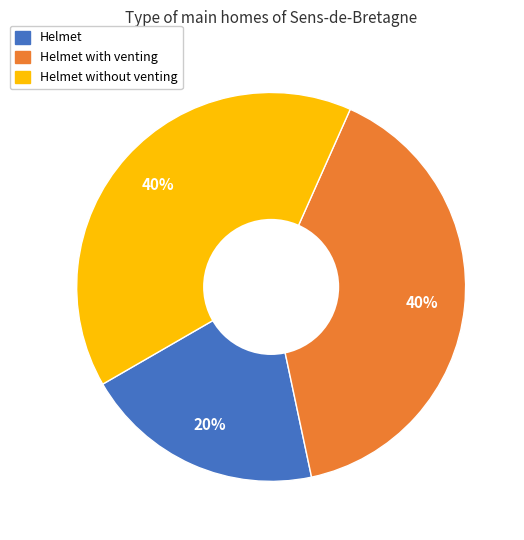

Does any single category account for the majority?

No